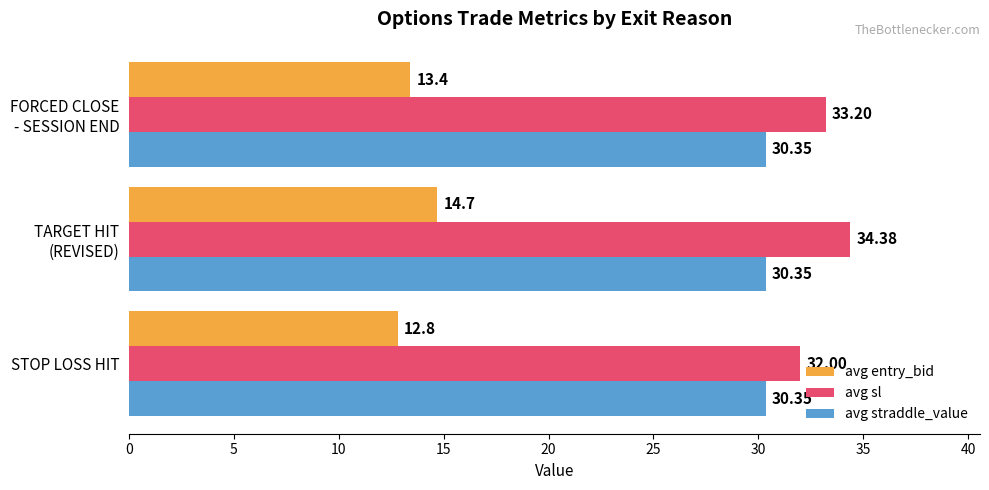

Which series has the largest total across all categories?

avg sl